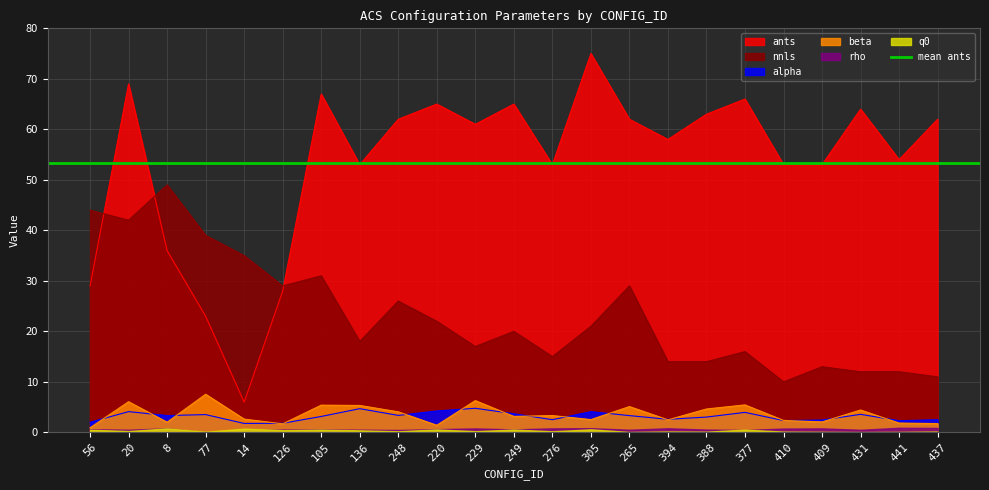

What is the approximate value of alpha at 229?

4.8